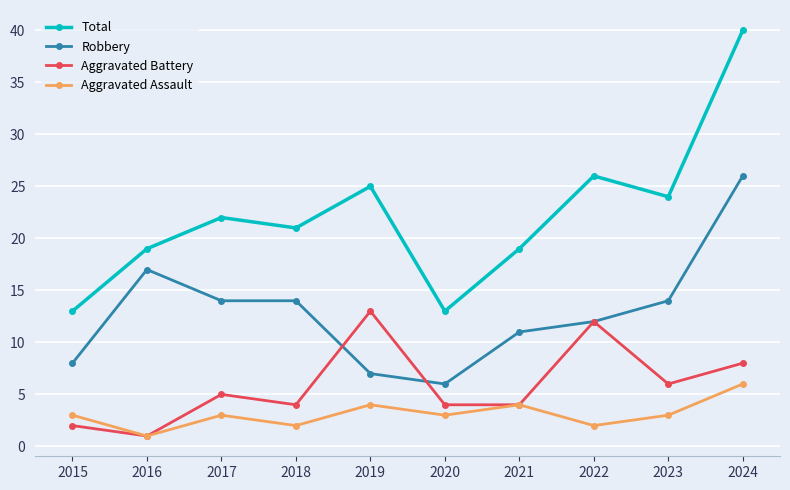

True or false: Aggravated Assault and Robbery cross at least once.

False